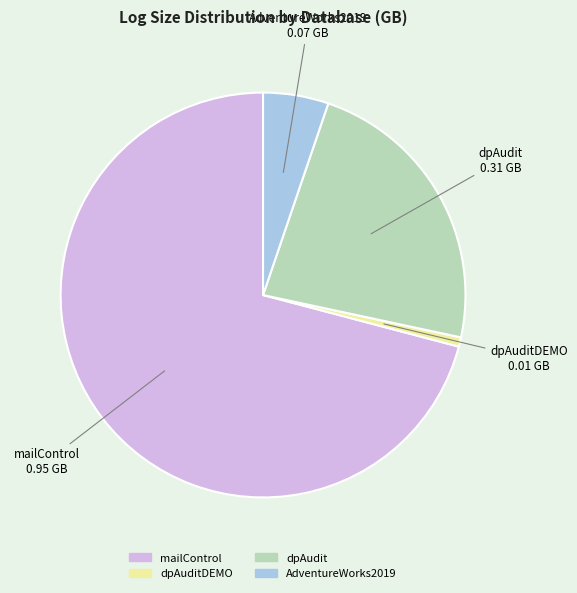

Which slice represents more than half of the pie?

mailControl